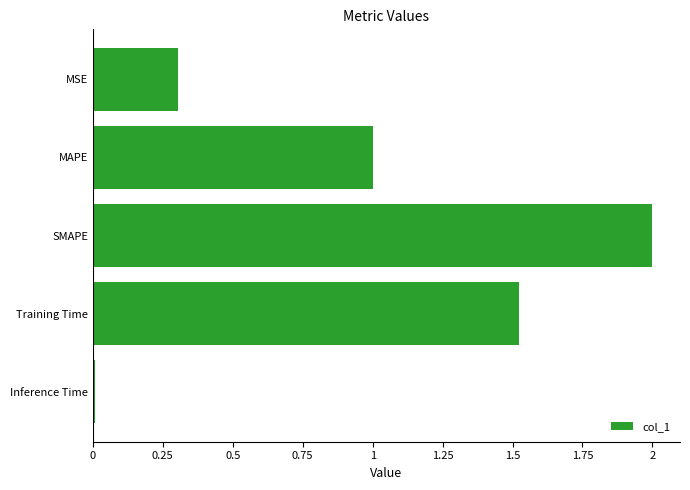

What is the label of the 2nd bar from the top?

MAPE